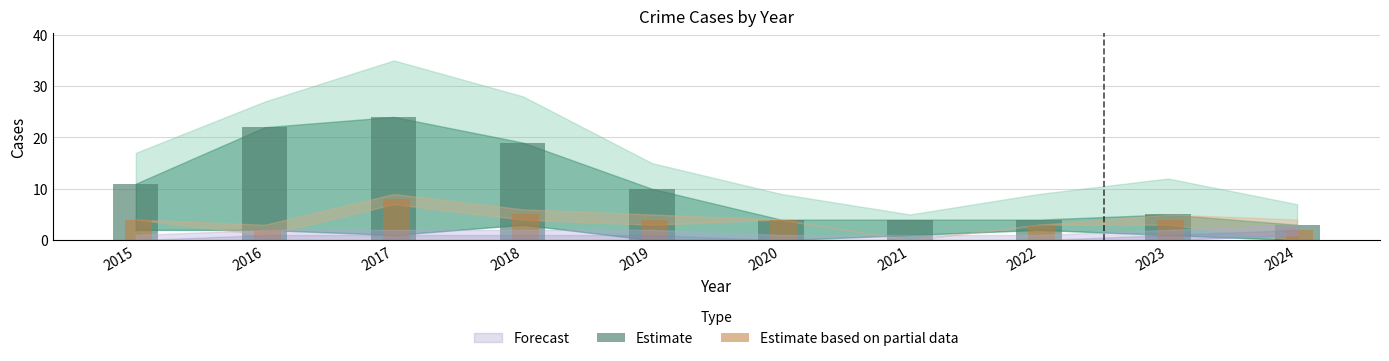

How many positive values does the Estimate based on partial data series have?

9